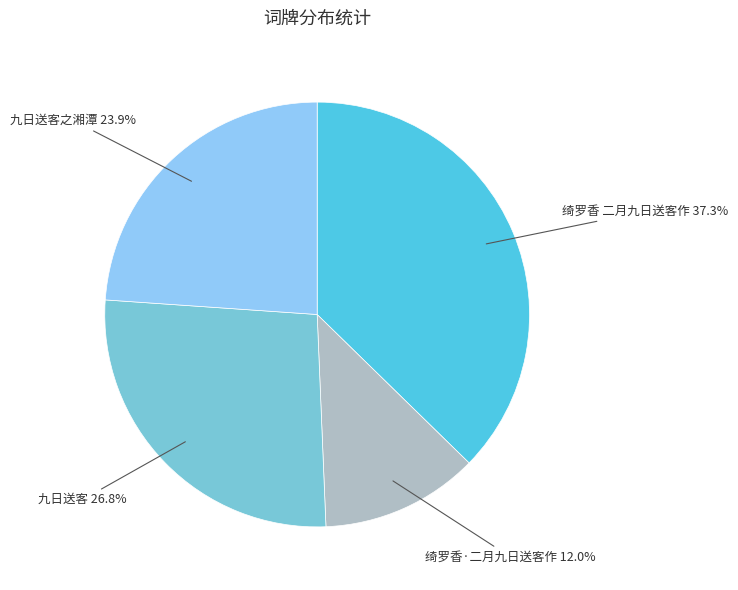

To the nearest percent, what percentage of the pie is 九日送客?

27%